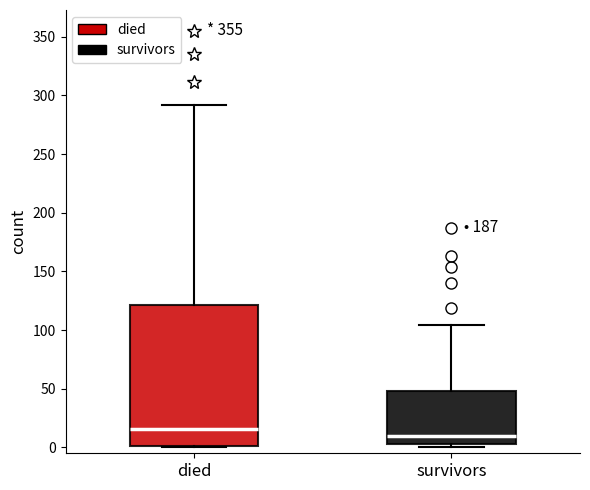

Reading left to right, read every box against the y-axis: the position of its median line, the range the box covers, and the ends of its whiskers. The values are not printed on the chart, so give them approximately, as read against the axis.

died: median 15, box 0 to 120, whiskers 0 to 290
survivors: median 10, box 5 to 50, whiskers 0 to 105